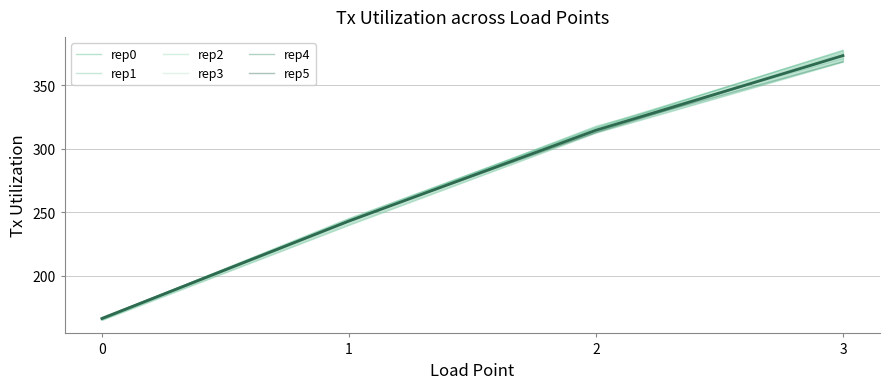

Which series changed the most between 0 and 3?

rep0